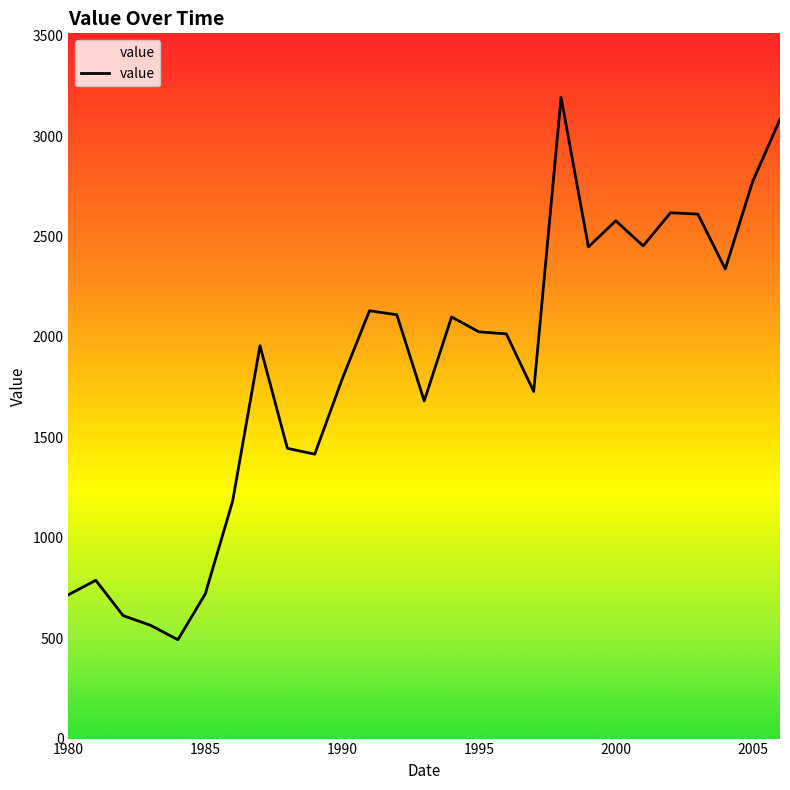

Does the chart display data point markers on the line(s)?

No